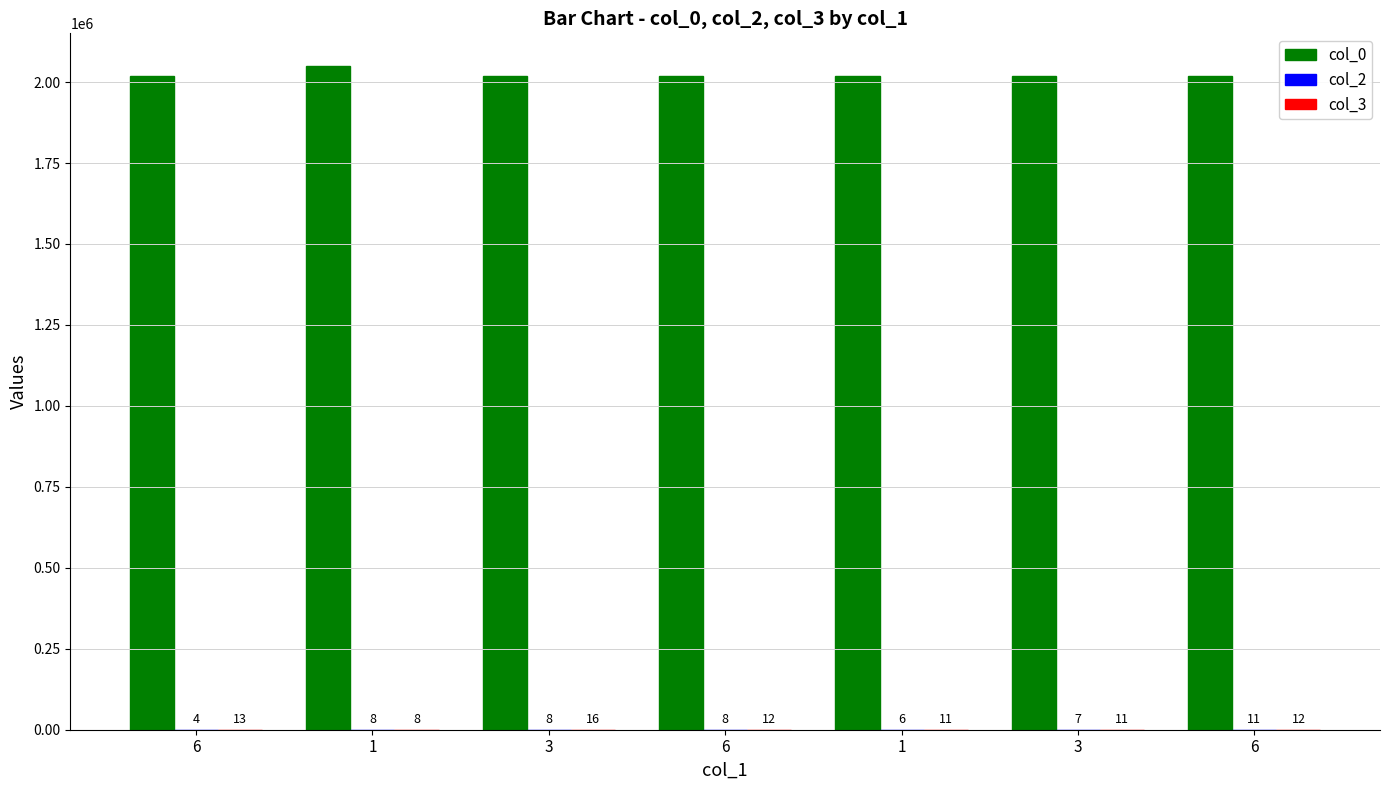

How many groups of bars are there?

7